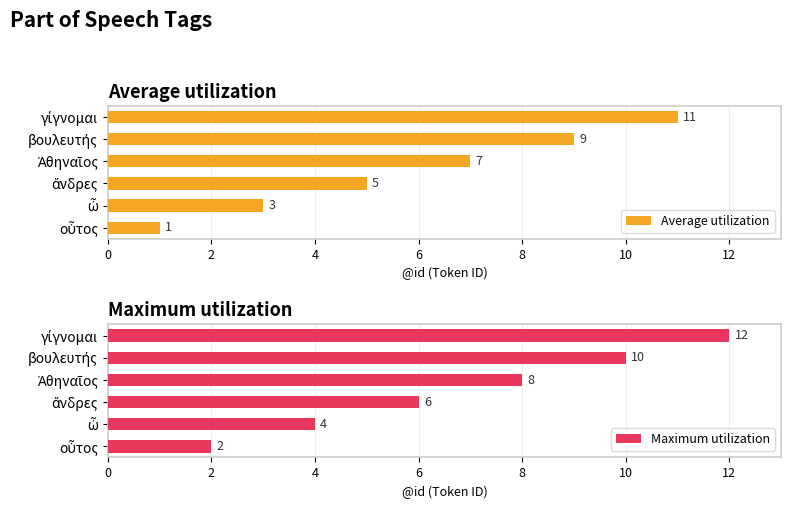

What is the average value of the Average utilization series?

6